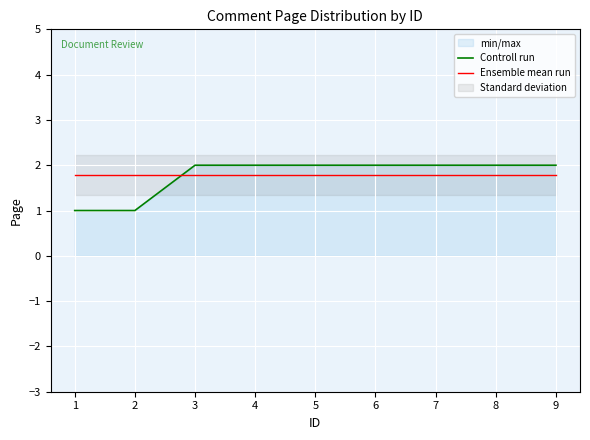

Where do Ensemble mean run and Controll run first cross each other?

2 and 3